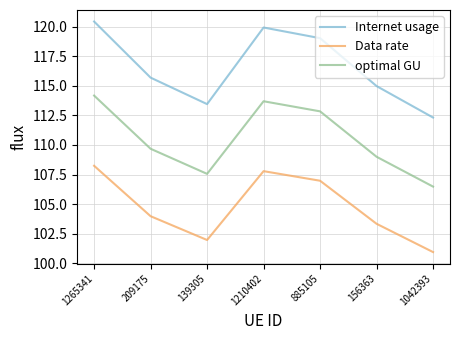

What is the sum of all Data rate values?

733.2